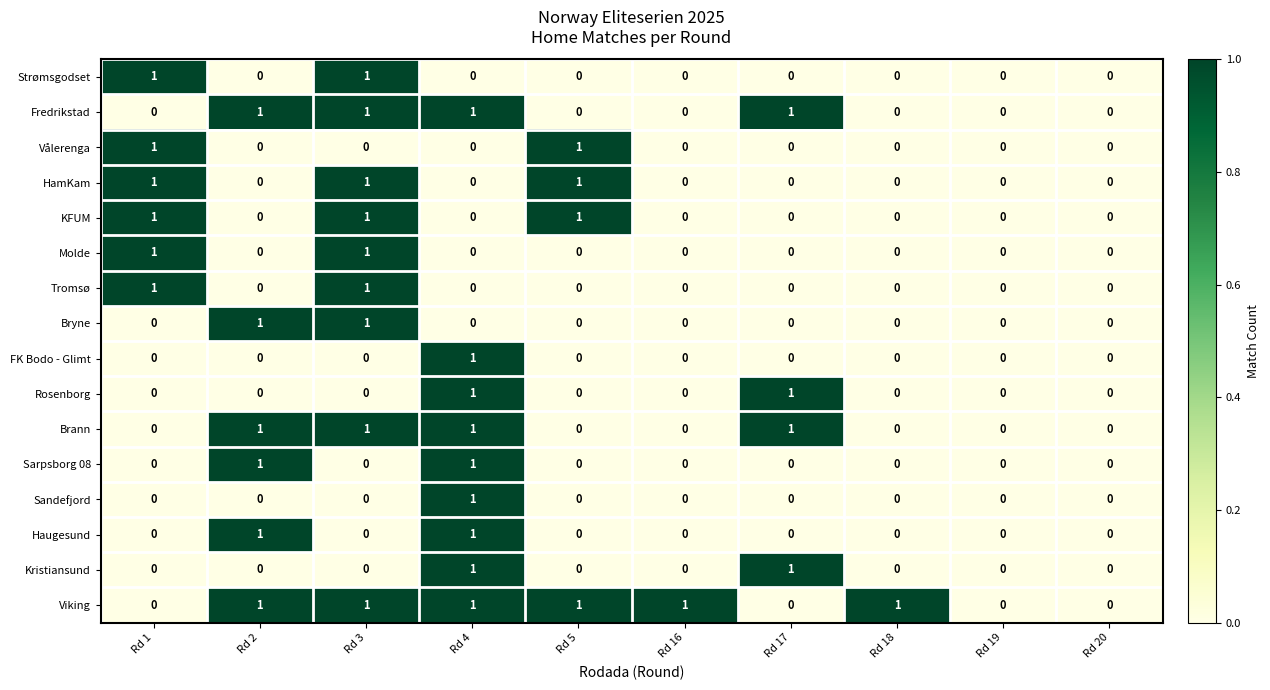

How many Molde values are between 0 and 1?

10